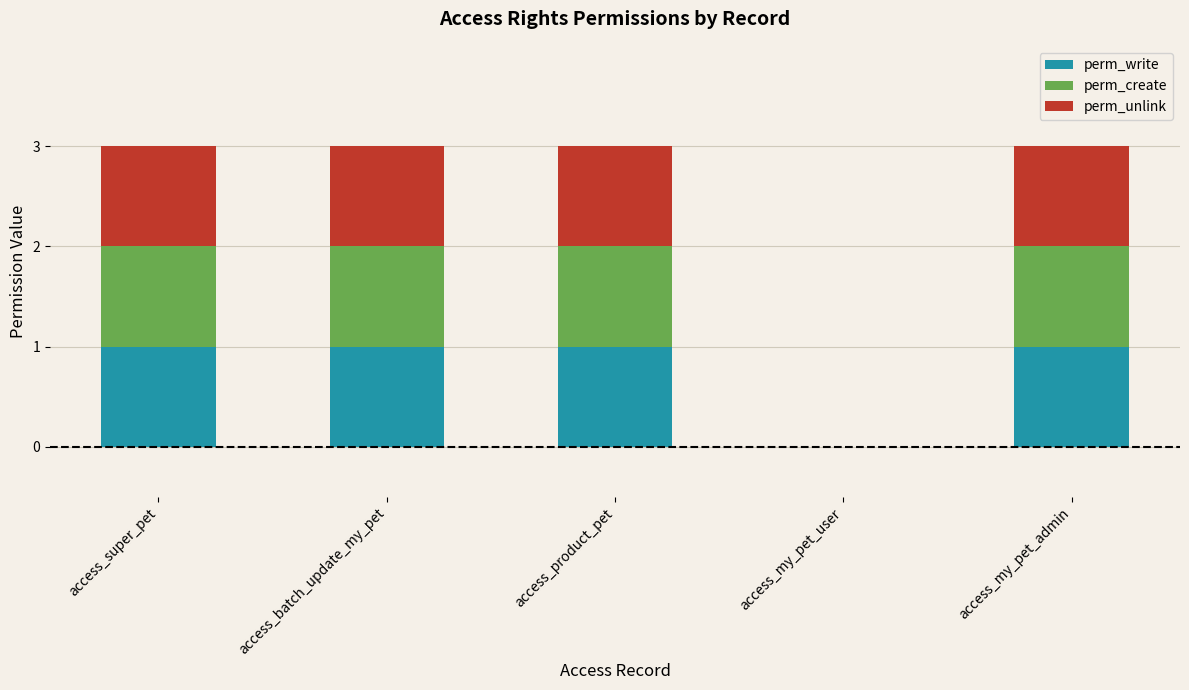

Reading left to right, what are the values for perm_write?

access_super_pet=1	access_batch_update_my_pet=1	access_product_pet=1	access_my_pet_user=0	access_my_pet_admin=1